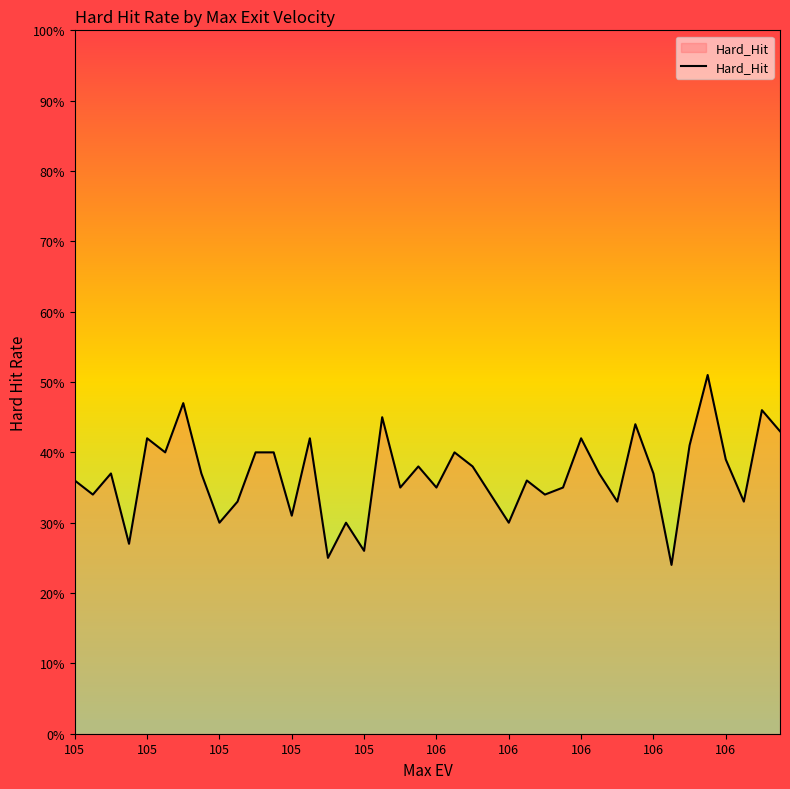

Is this an area chart (filled region under the line)?

Yes